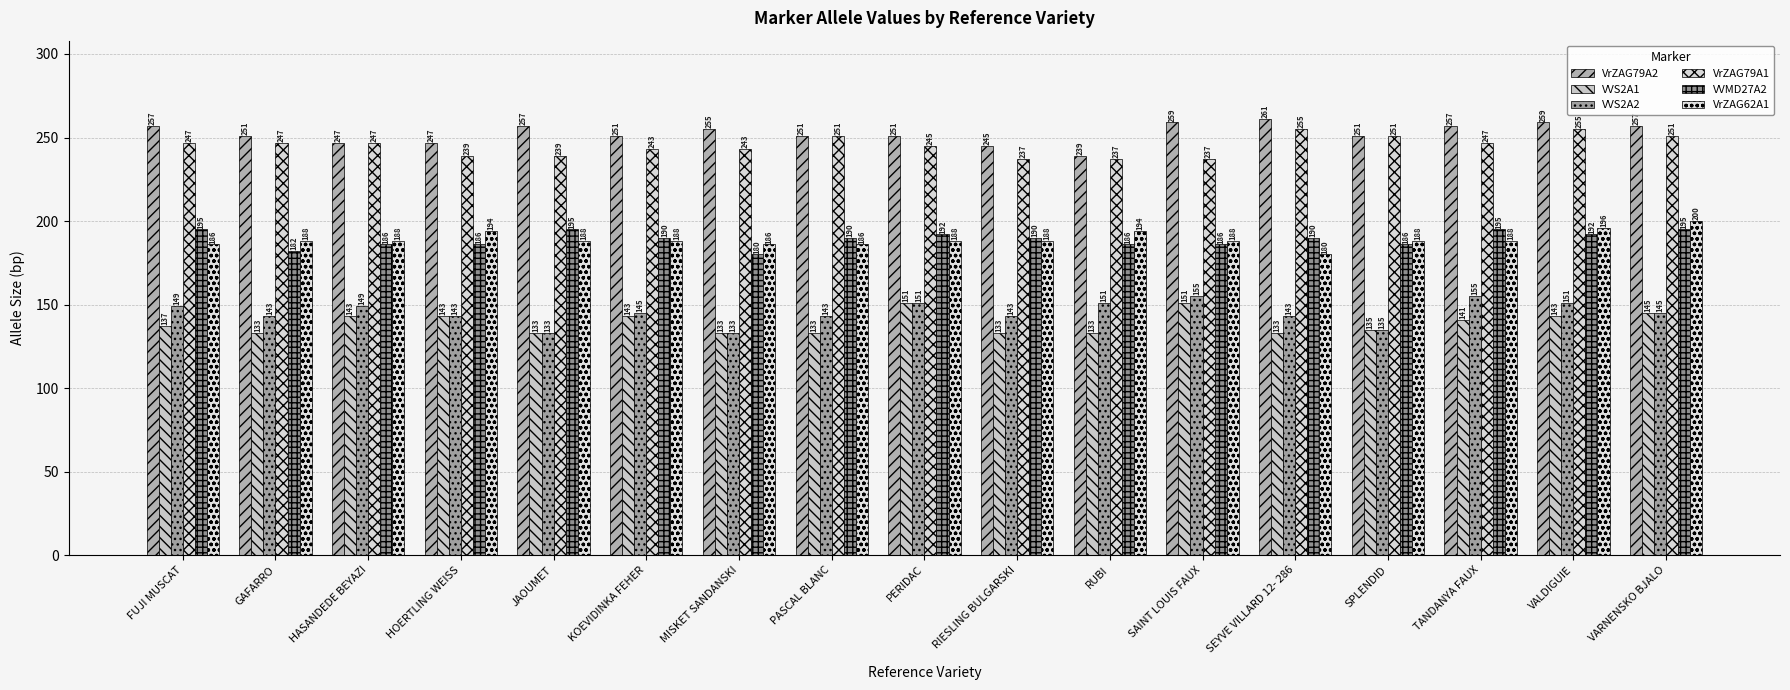

What is the average value of the VrZAG79A2 series?

253